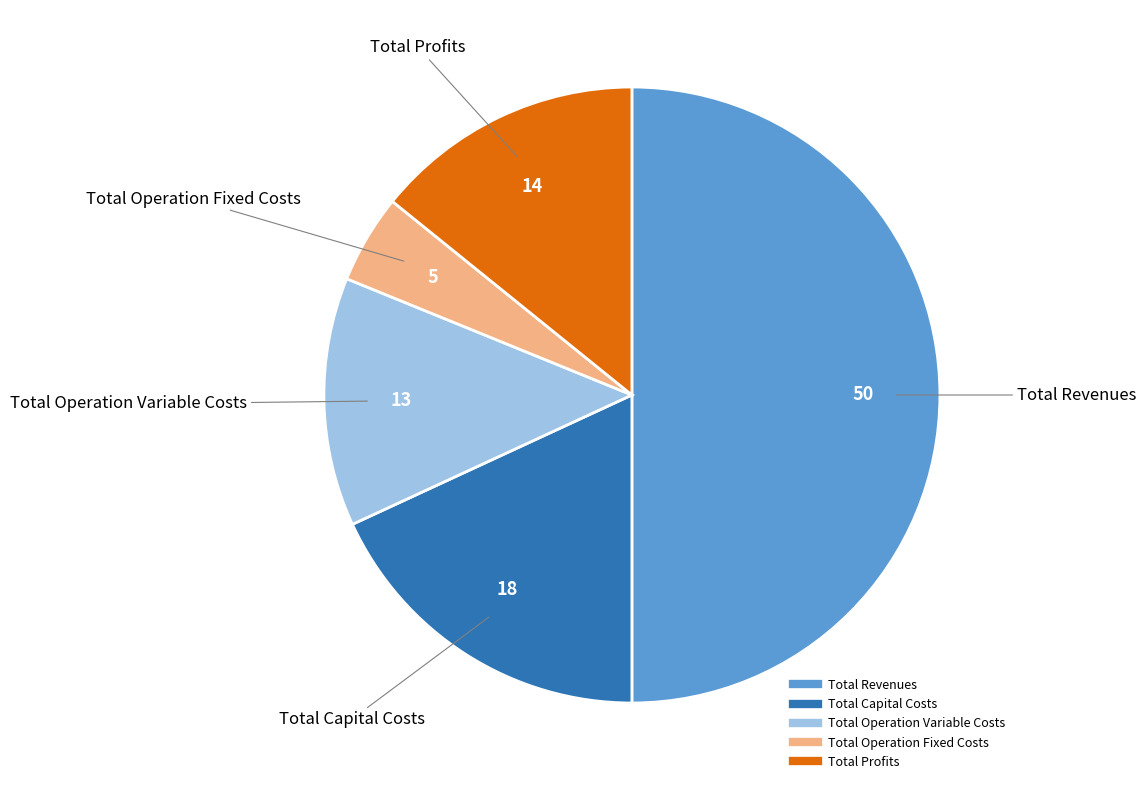

Which category has the biggest portion of the pie?

Total Revenues